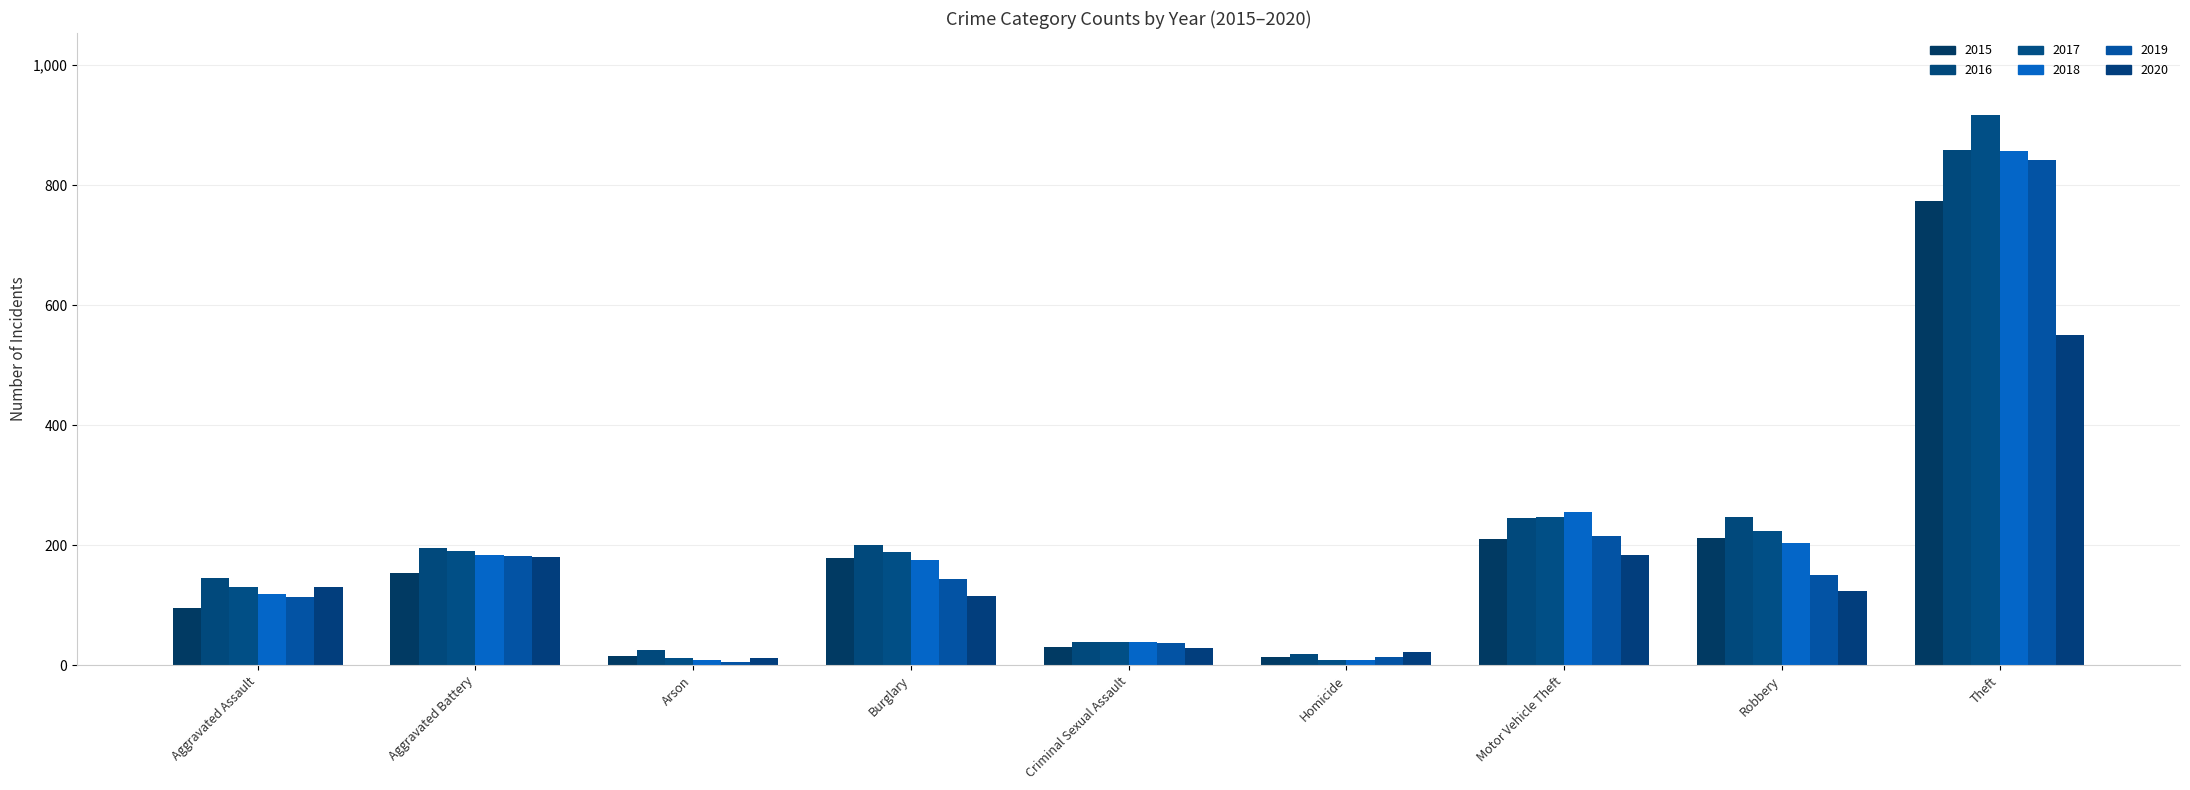

At which label does 2020 first exceed 124?

Aggravated Assault